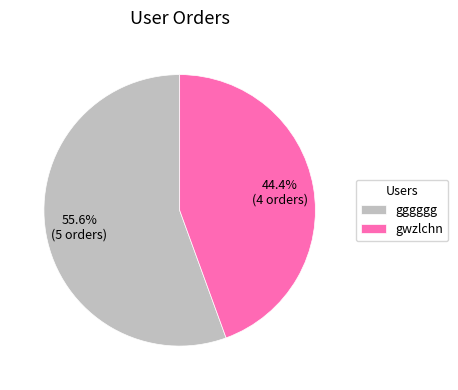

To the nearest percent, what is the difference between the gggggg and gwzlchn slice percentages?

11%